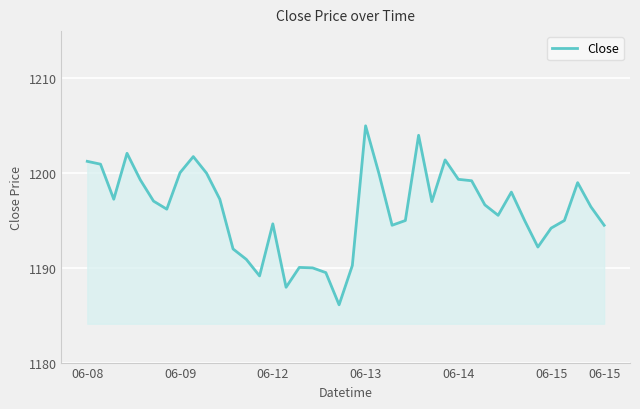

What is the maximum value shown in the chart?

1205.0